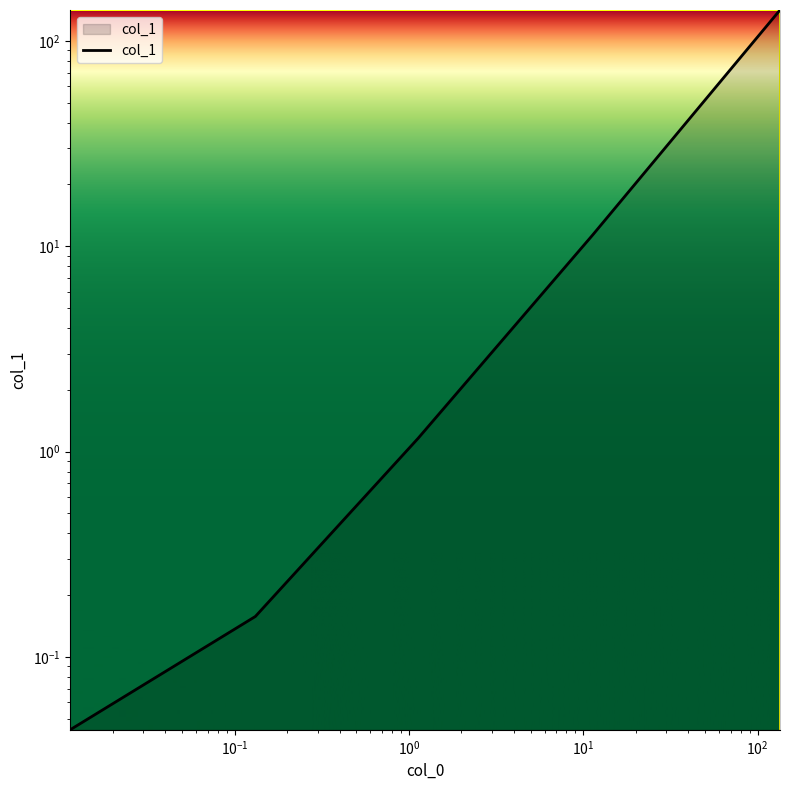

List the labels in order of value, smallest first.

0.011398, 0.131636, 1.128792, 11.3484, 134.2871